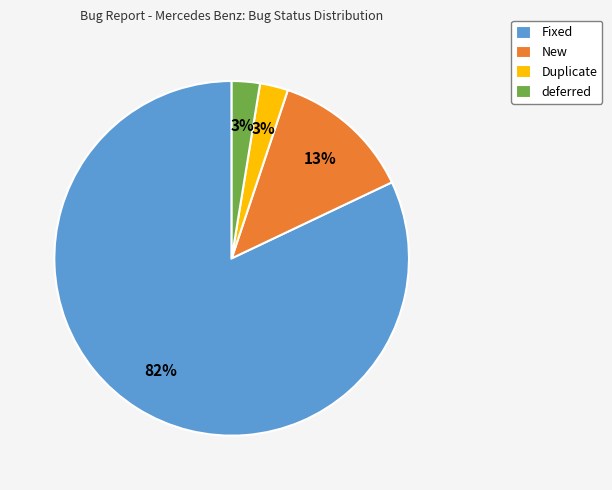

Is there any slice that represents more than half of the pie?

Yes